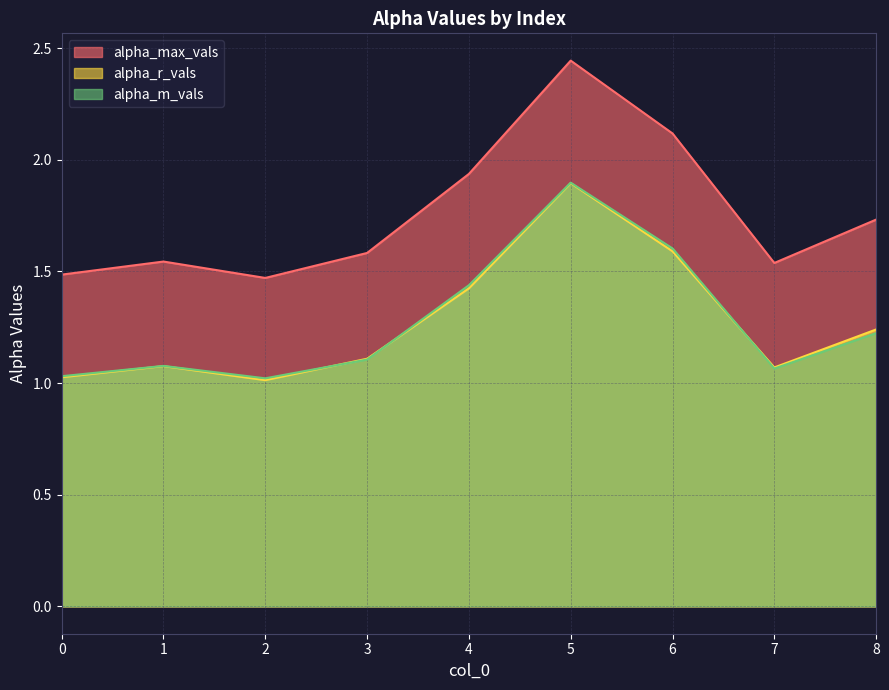

Is the value of alpha_r_vals at 8 greater than the value of alpha_max_vals at 3?

No